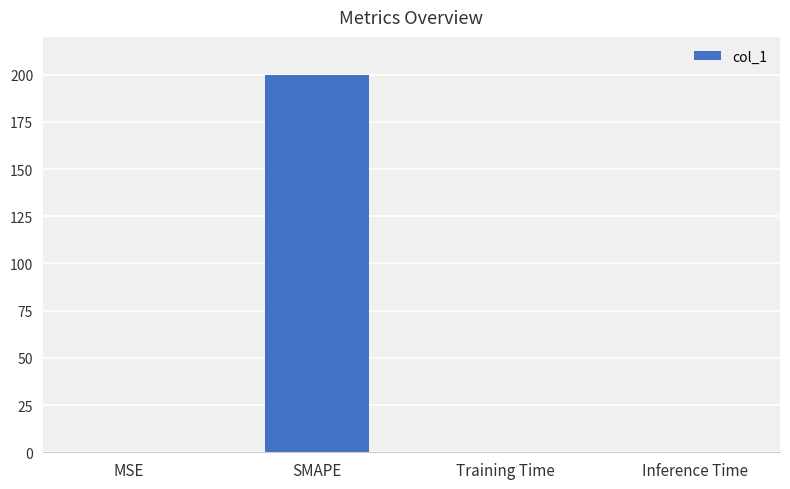

What is the sum of all values?

200.3